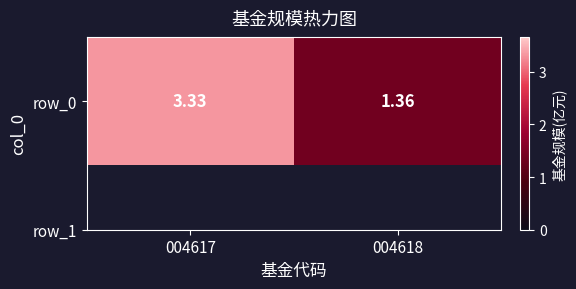

At which category does the chart reach its minimum across all series?

004618